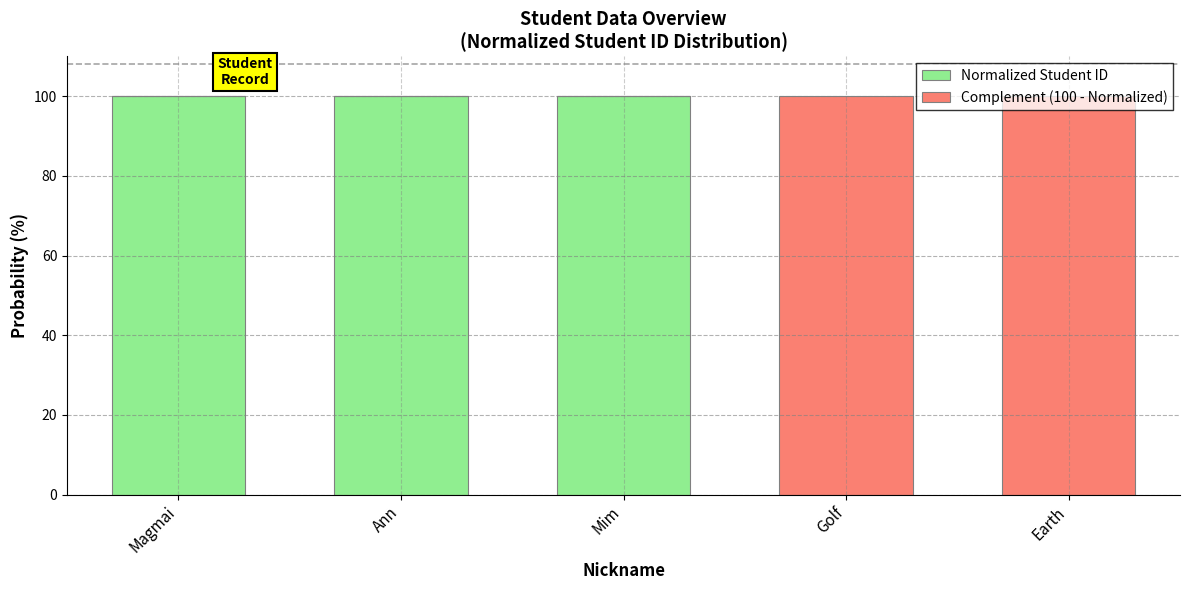

What is the highest value of the Normalized Student ID series?

100.0